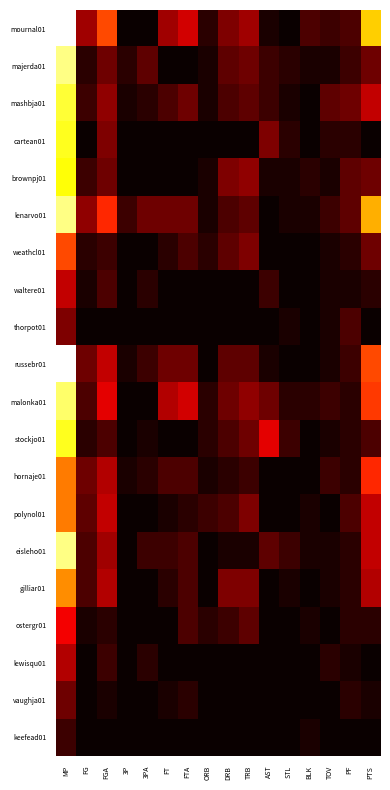

At FTA, list the series in order from largest to smallest.

mournal01, malonka01, mashbja01, lenarvo01, russebr01, weathcl01, hornaje01, eisleho01, gilliar01, ostergr01, polynol01, vaughja01, majerda01, cartean01, brownpj01, waltere01, thorpot01, stockjo01, lewisqu01, keefead01